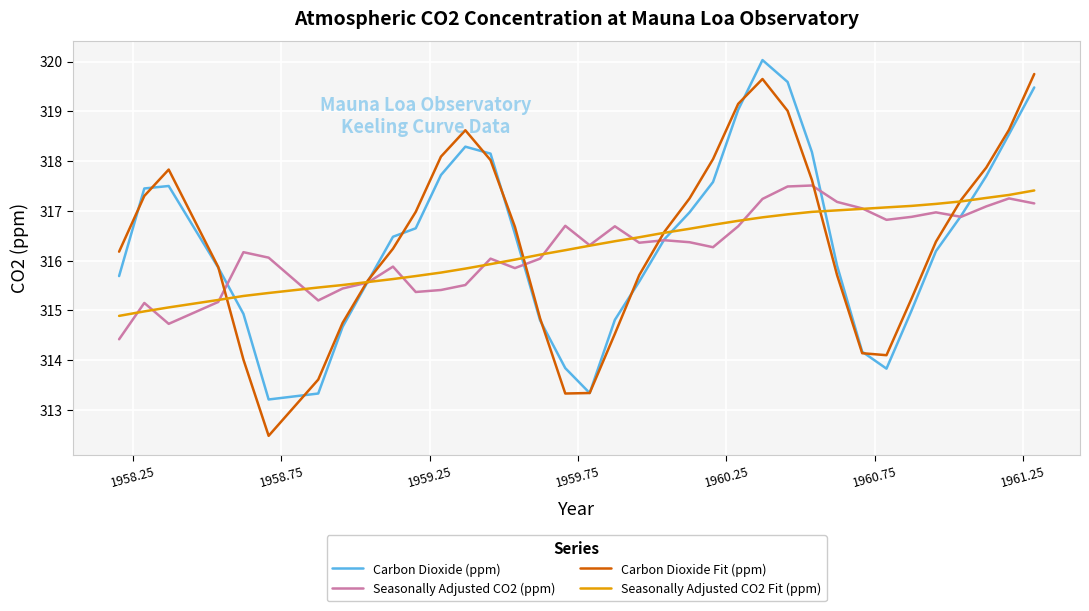

What is the lowest value of the Seasonally Adjusted CO2 Fit (ppm) series?

314.9